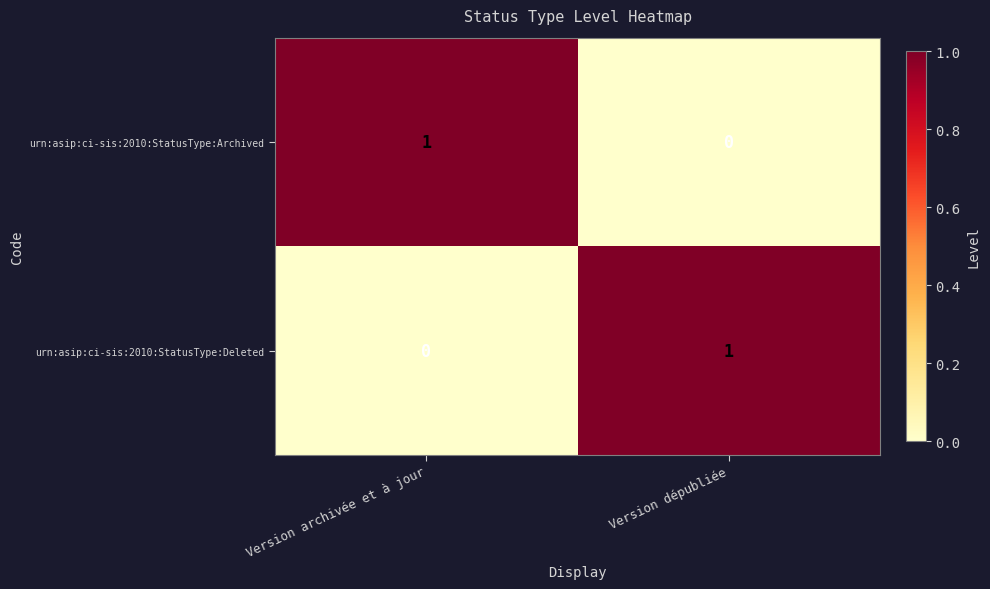

Count the number of categories in the chart.

2